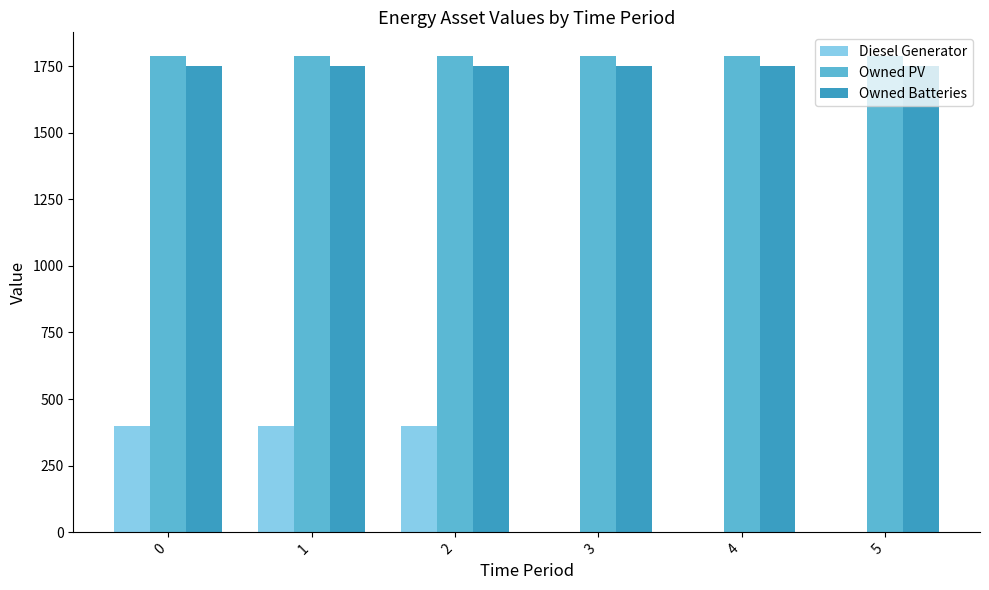

Count the Diesel Generator values in the range 0 to 400.

6